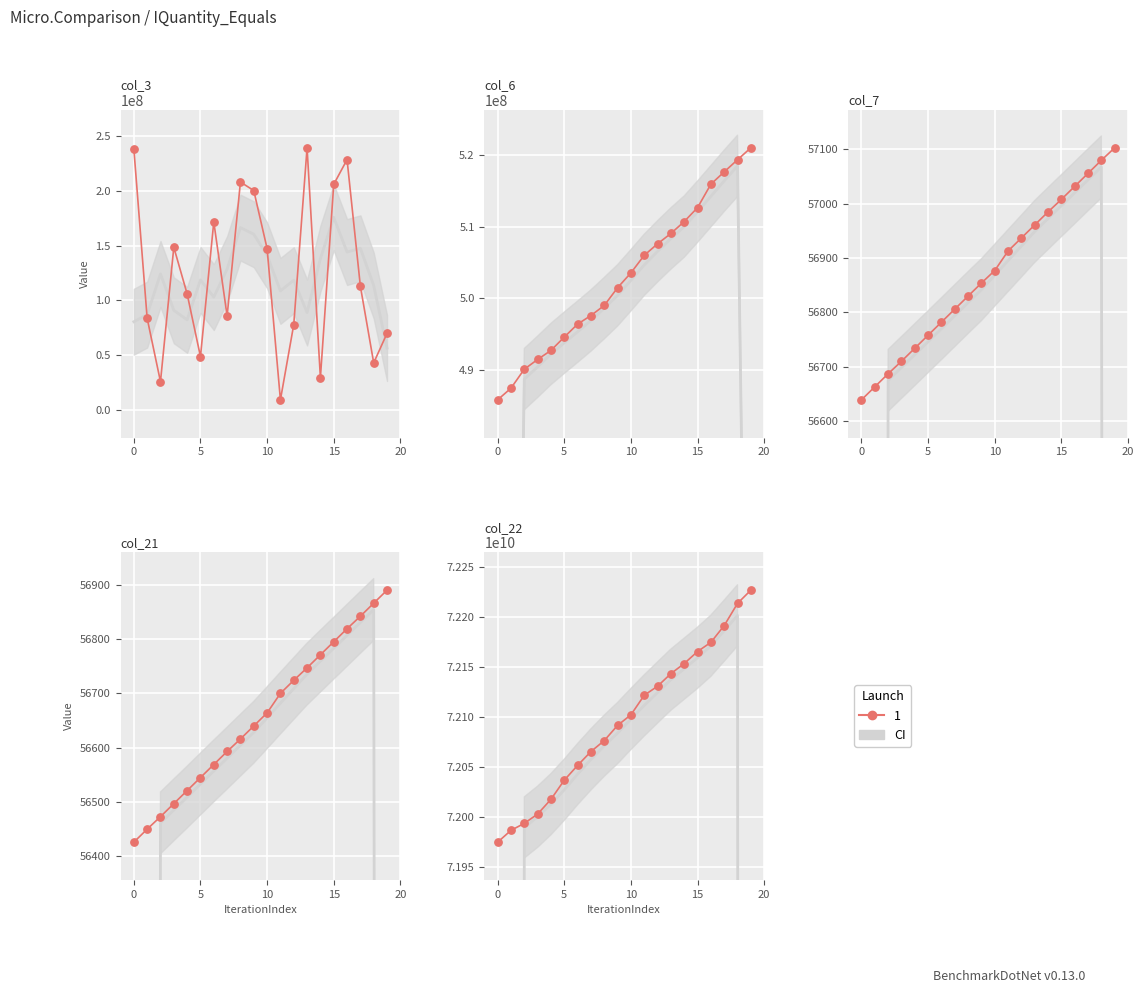

Which has a higher value, 10 or 8?

10